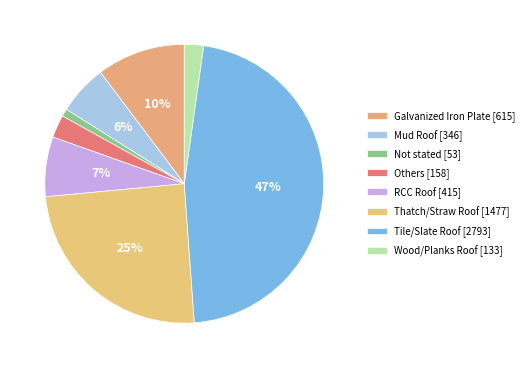

How many slices are in this pie chart?

8